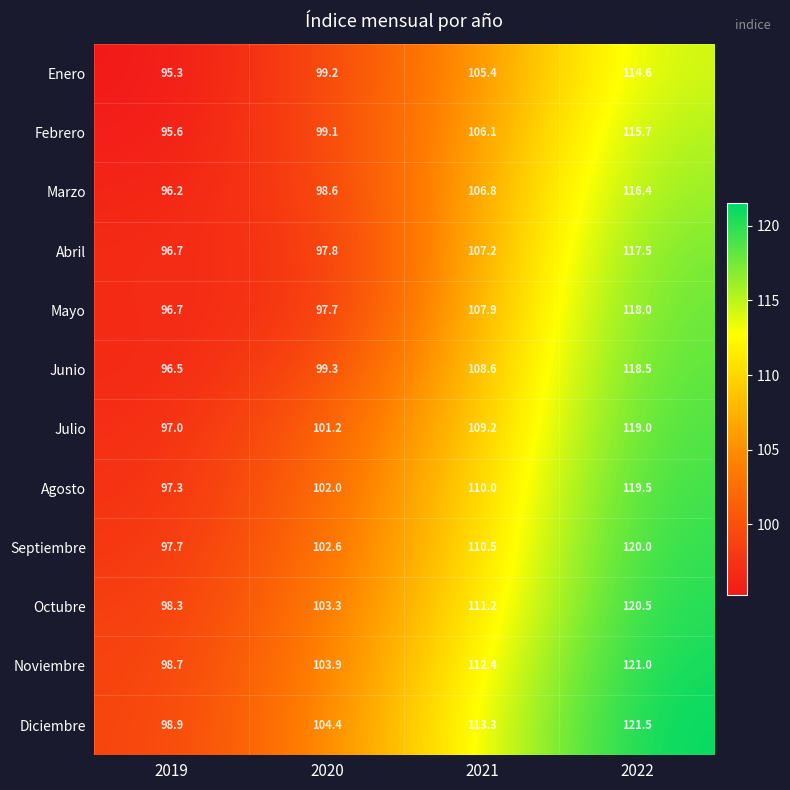

Read the Julio value at 2020.

101.2